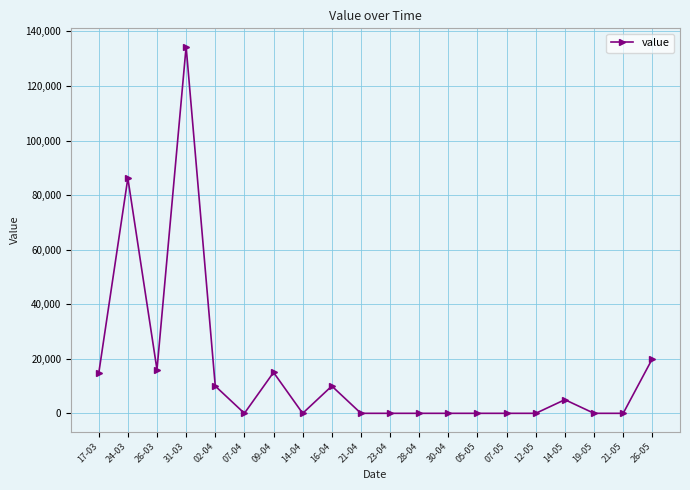

What is the greatest value displayed?

134400